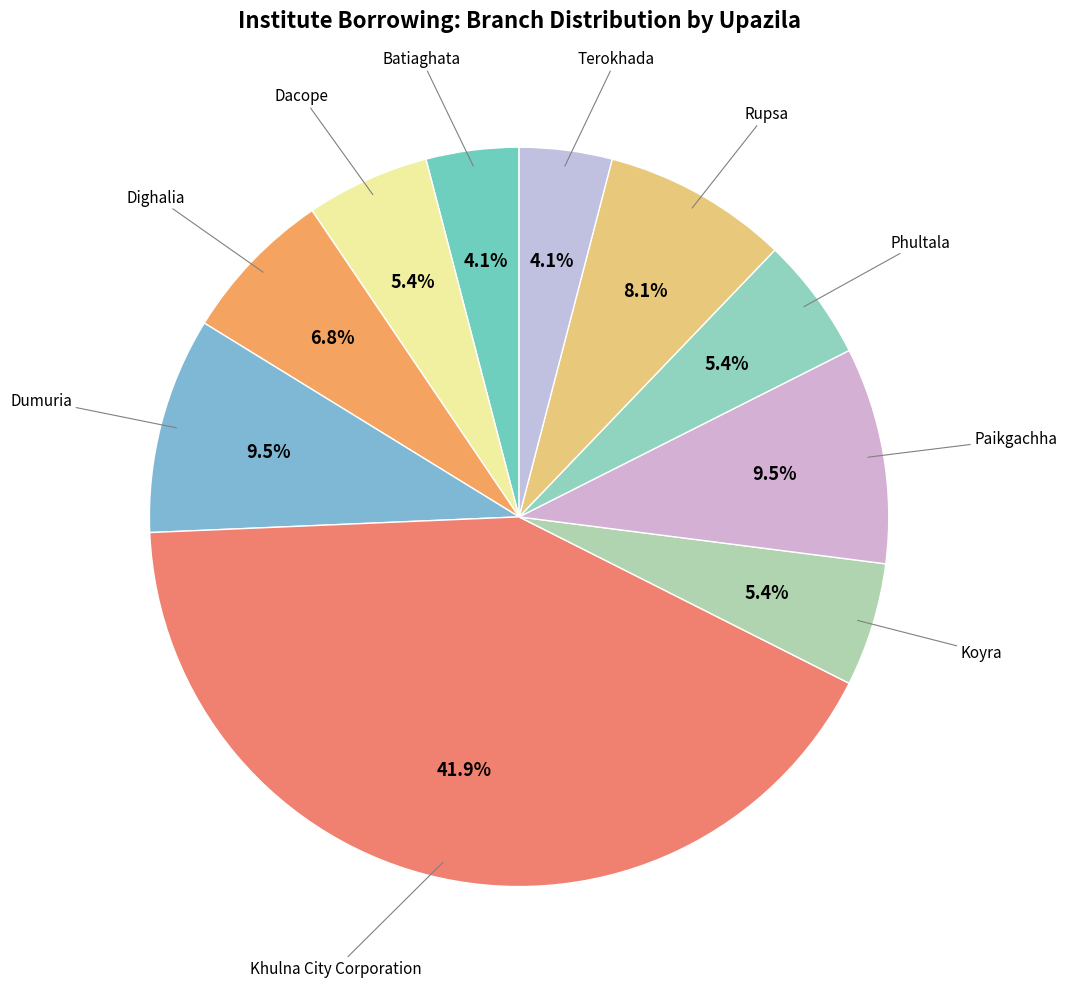

Count the number of slices in the pie.

10